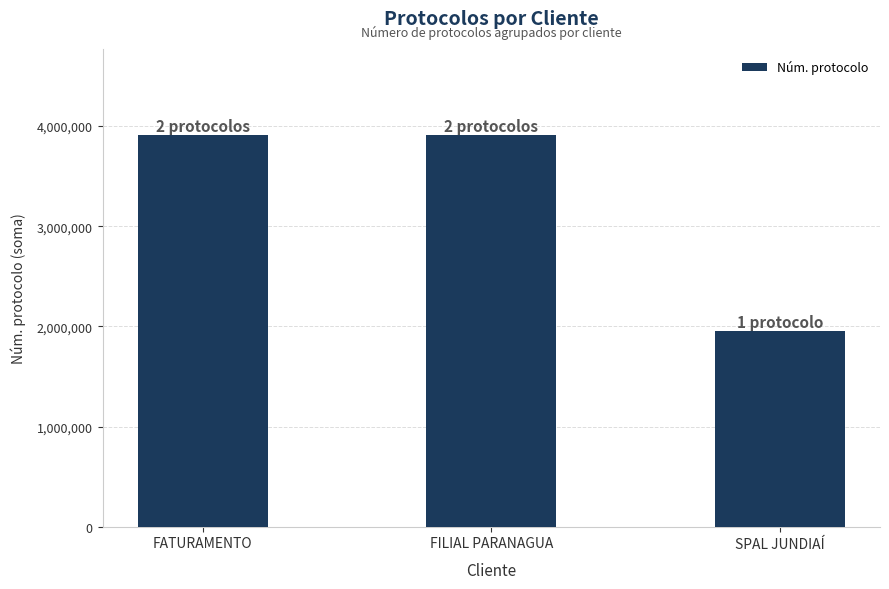

The chart shows a value of 5730908 at FILIAL PARANAGUA. True or false?

False